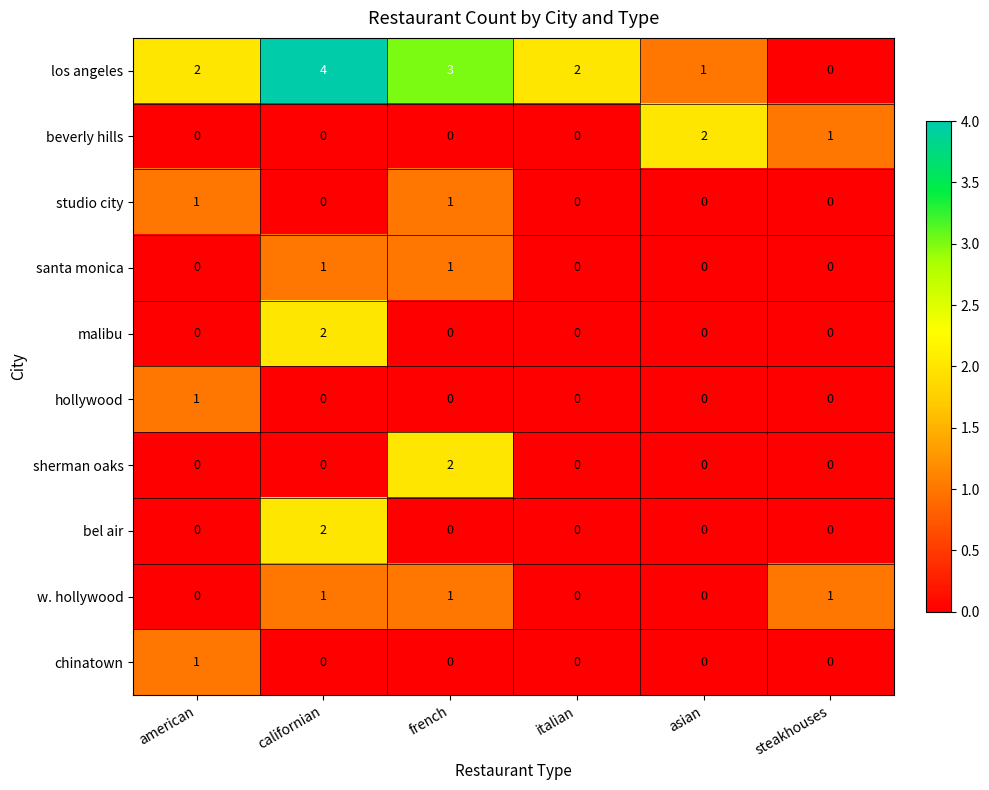

How many malibu values are between 0 and 1?

5